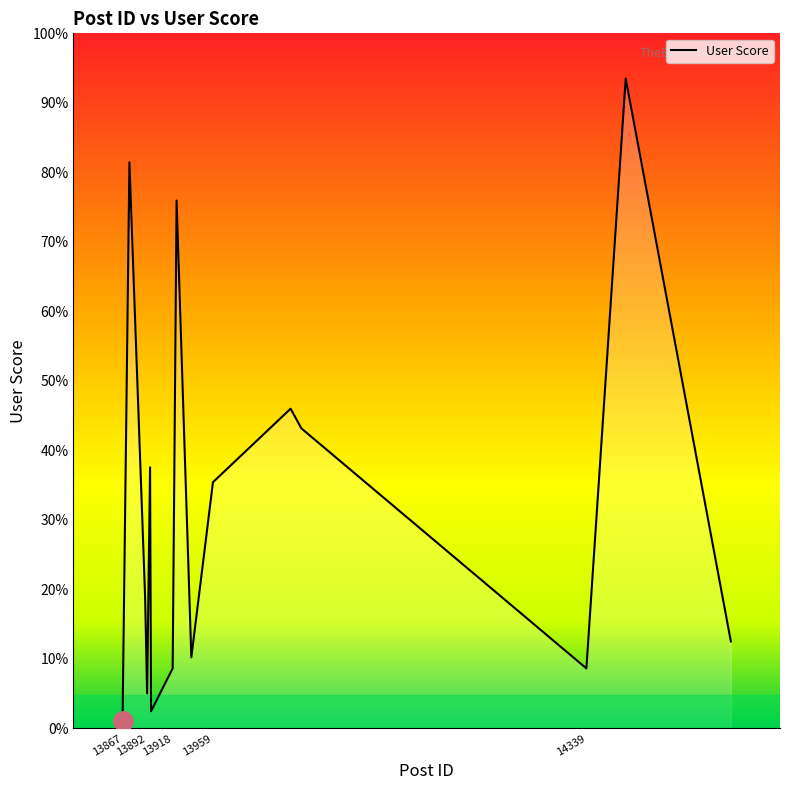

Is this an area chart (filled region under the line)?

Yes